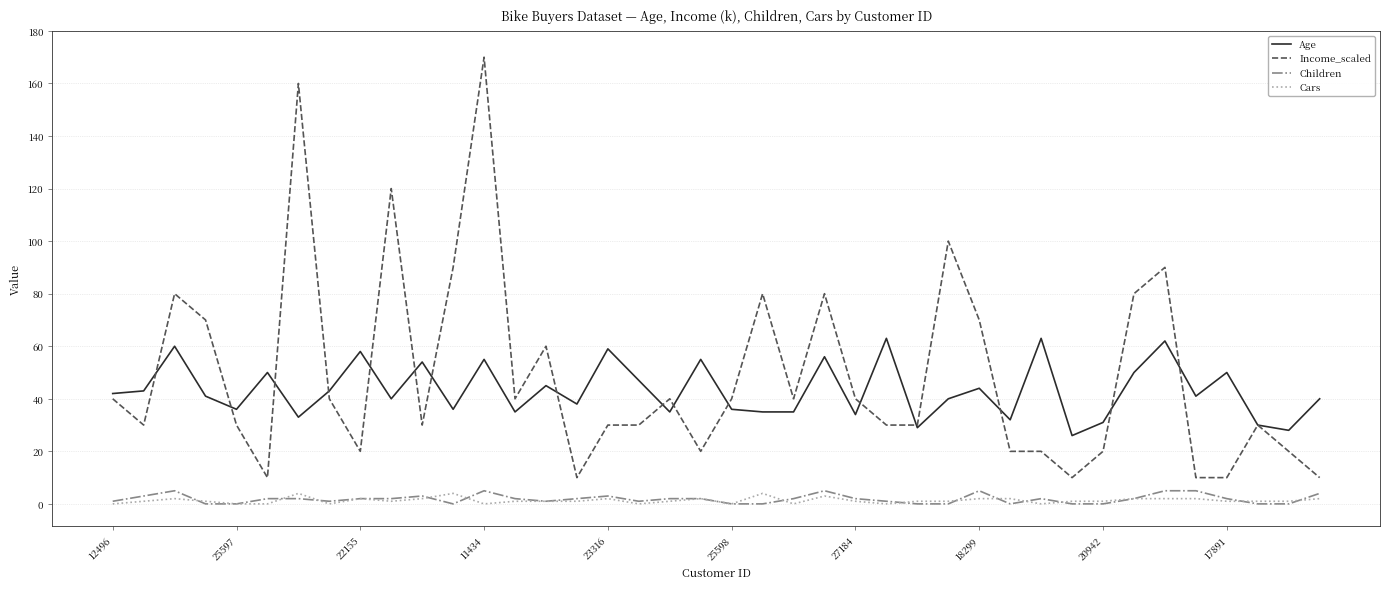

What is the highest value of the Cars series?

4